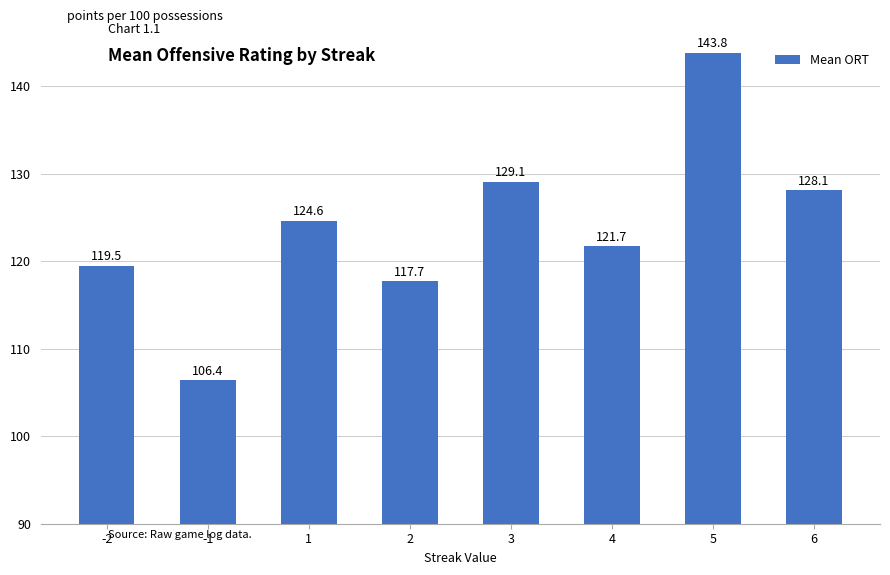

How many bars are there in total?

8